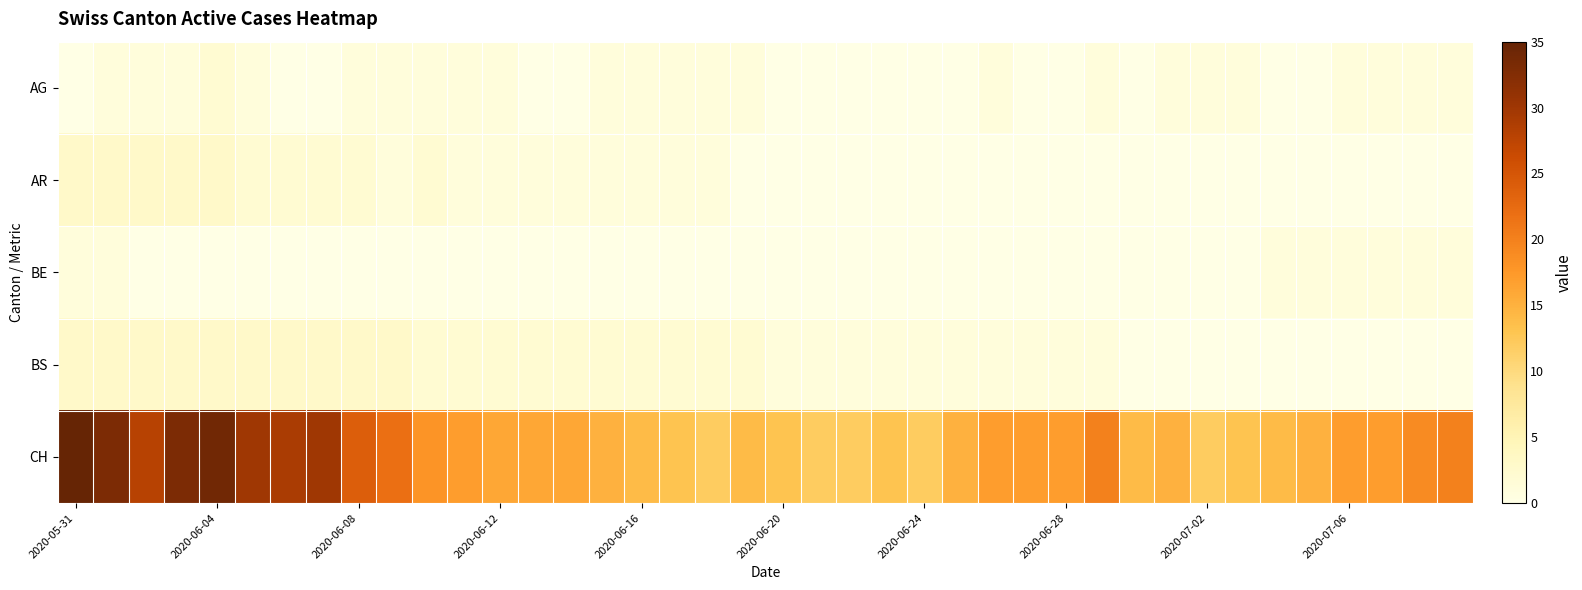

Reading right to left, transcribe all the data shown in this chart.

AG: 1	1	1	1	0	0	1	1	1	0	1	0	0	1	0	0	0	0	0	0	1	1	1	1	1	0	0	1	1	1	1	1	0	0	1	2	1	1	1	0
AR: 0	0	0	0	0	0	0	0	0	0	0	0	0	0	0	0	0	0	0	0	0	1	1	1	1	1	1	1	1	2	1	2	2	2	2	3	3	3	3	3
BE: 1	1	1	1	1	1	0	0	0	0	0	0	0	0	0	0	0	0	0	0	0	0	0	0	0	0	0	0	0	0	0	0	0	0	0	0	0	0	1	1
BS: 0	0	0	0	0	0	0	0	0	0	1	1	1	1	1	1	1	1	1	1	2	2	2	2	2	2	2	2	2	2	3	3	3	3	3	3	3	3	3	3
CH: 20	19	17	17	15	14	13	12	15	14	20	17	17	17	15	12	13	12	12	13	14	12	13	14	15	16	16	16	17	18	22	24	30	29	30	34	33	28	33	35